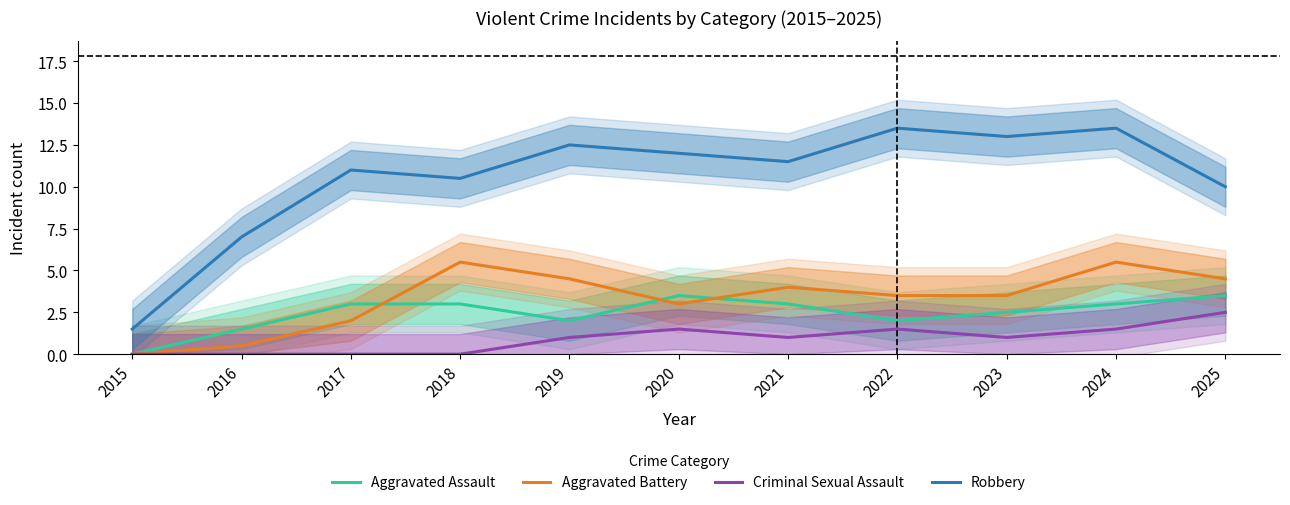

How many positive values does the Aggravated Battery series have?

10